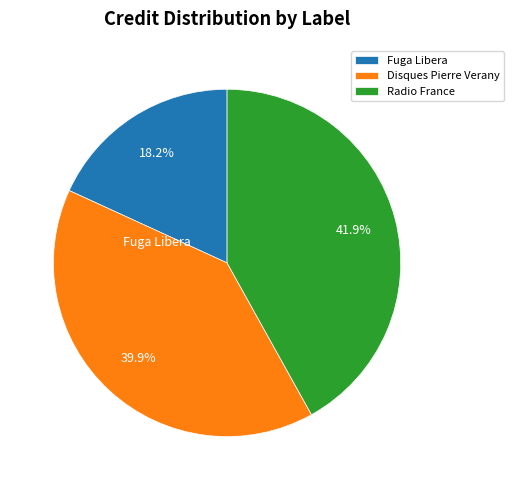

Which has a higher value, Fuga Libera or Radio France?

Radio France